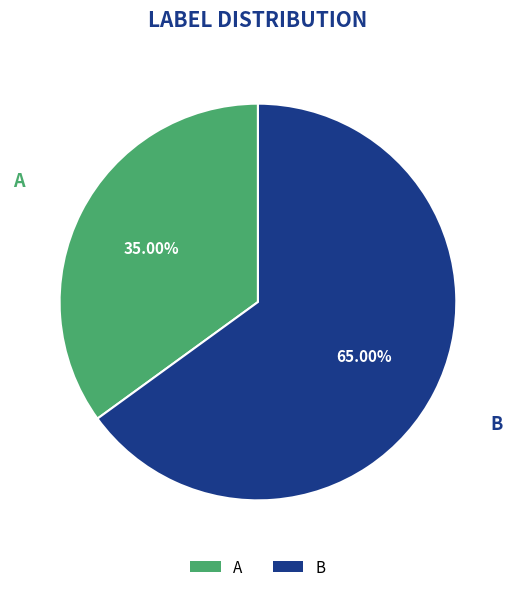

To the nearest percent, what is the average slice percentage?

50%